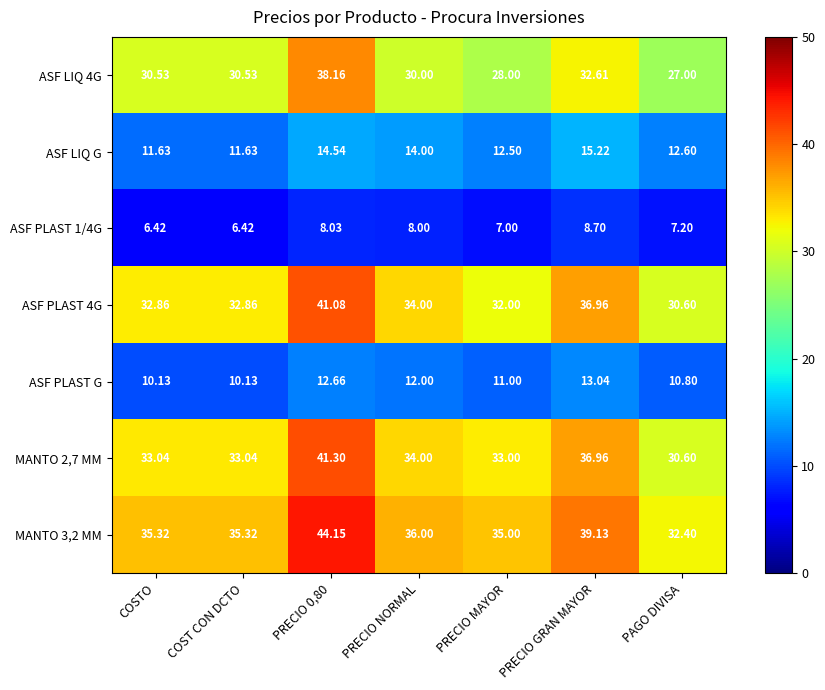

At which label does ASF PLAST 4G reach its minimum?

PAGO DIVISA